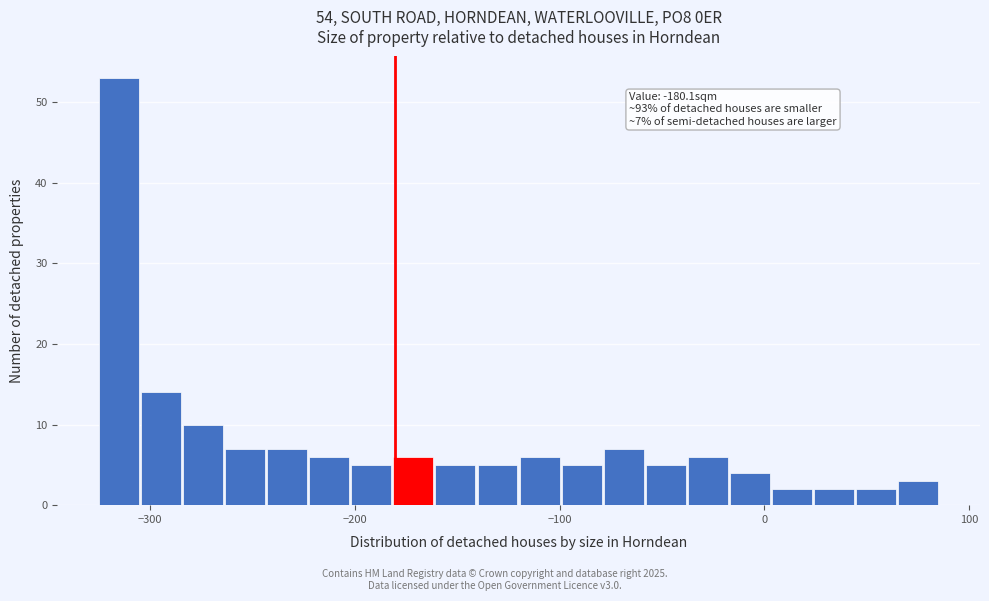

Read against the x-axis, roughly where is the centre of the tallest bar?

-320